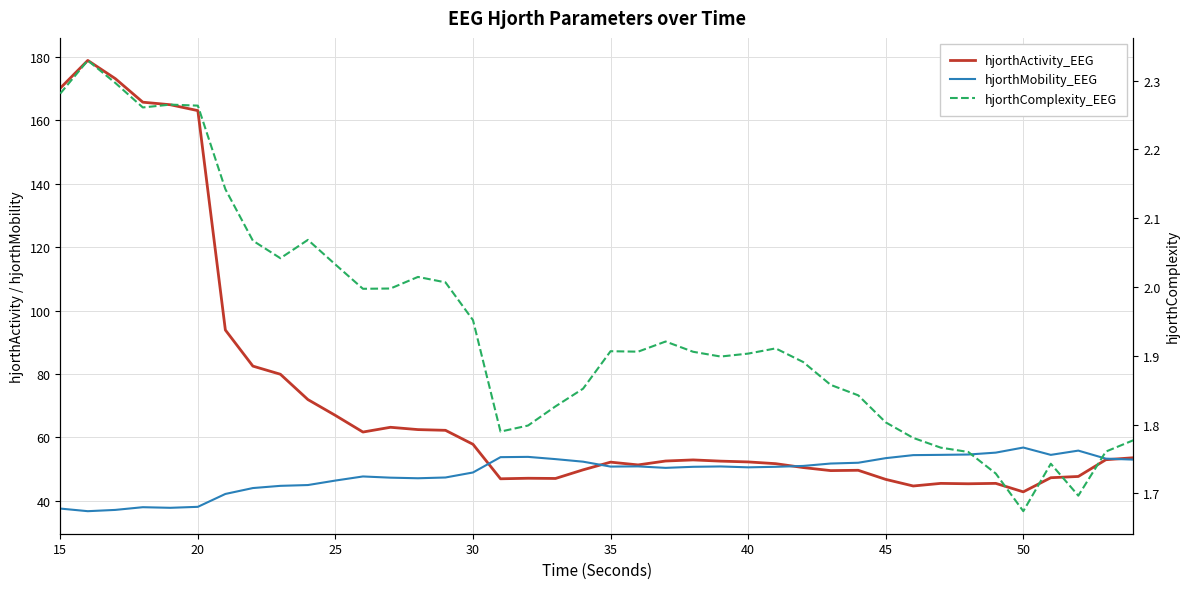

What is the value of the hjorthActivity_EEG point at the 27th from the left?

51.7